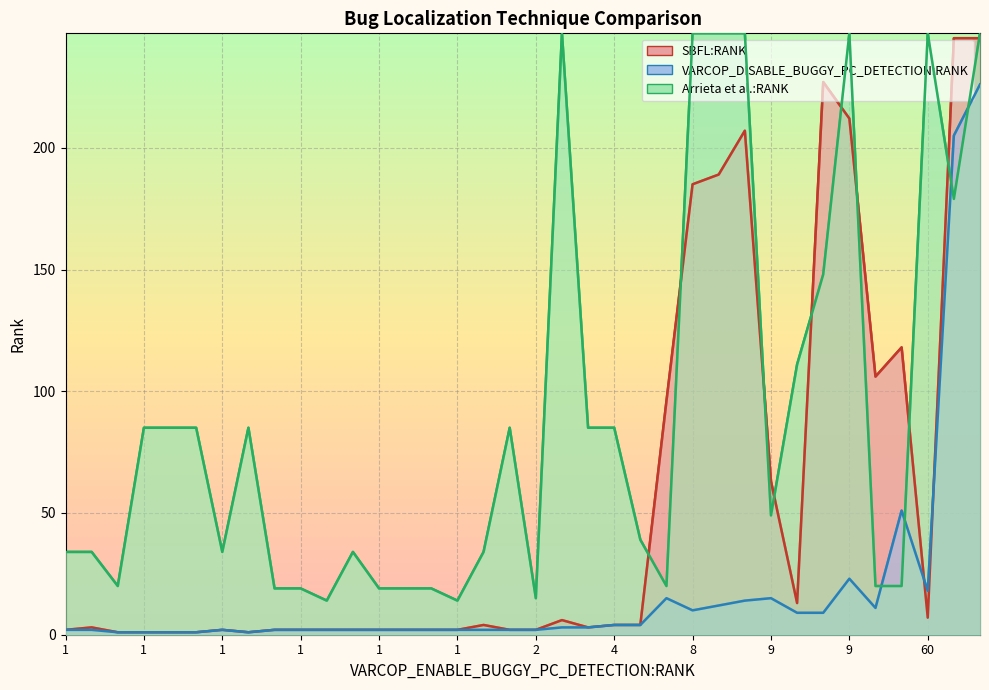

Does the chart display data point markers on the line(s)?

No